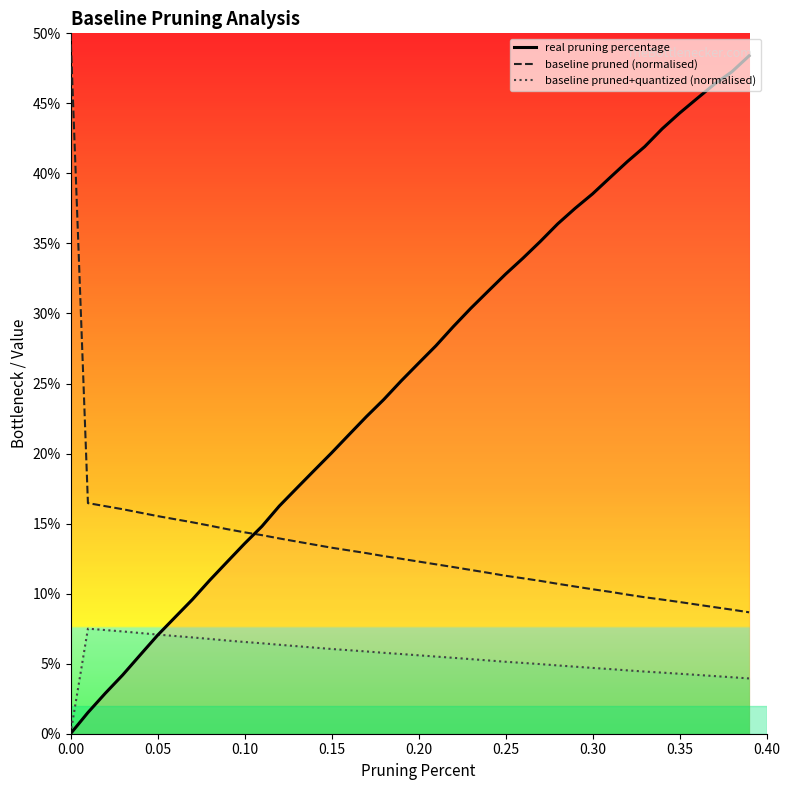

Rank the series by their average value, from highest to lowest.

real pruning percentage, baseline pruned (normalised), baseline pruned+quantized (normalised)